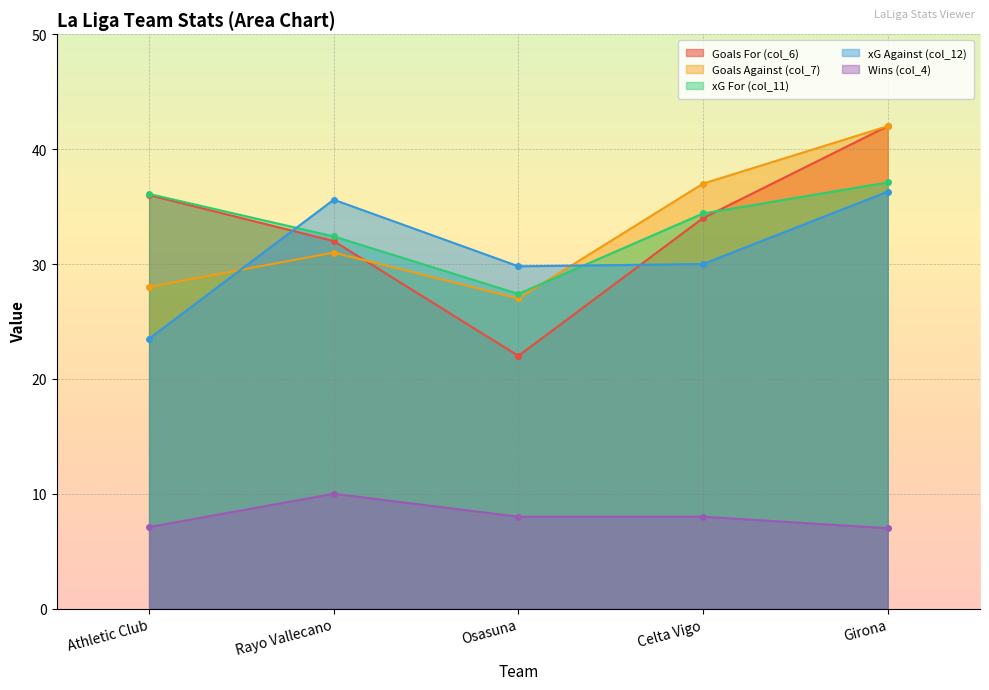

What position from the left is Athletic Club?

1